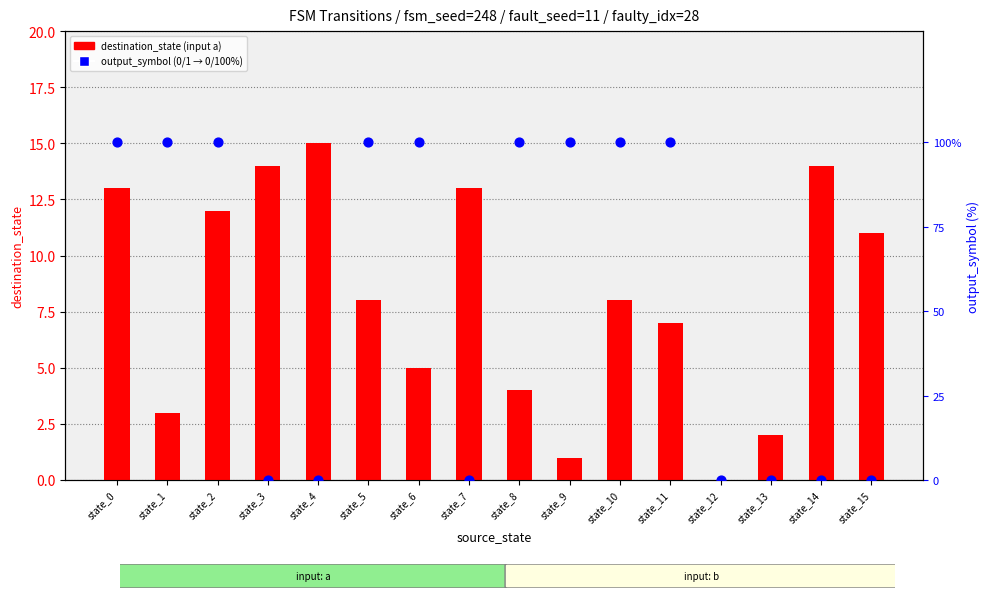

Which series has the largest total across all categories?

output_symbol (scaled %)